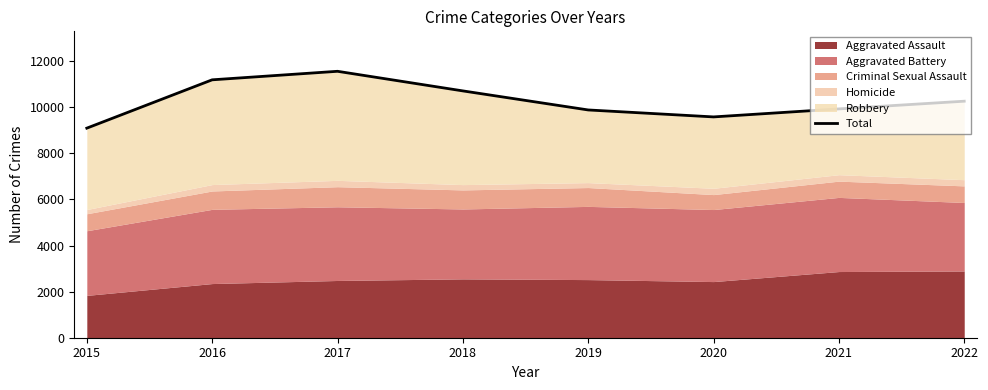

How many points are lower than both their immediate neighbors (excluding endpoints)?

1